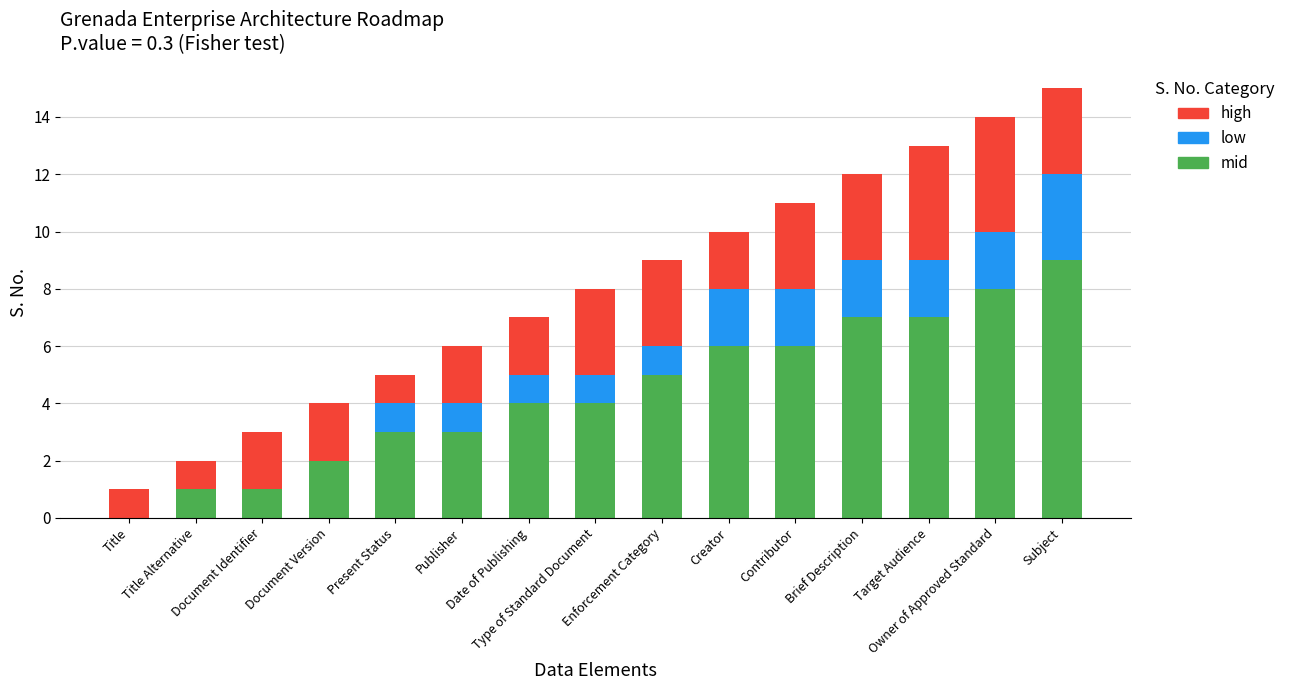

Rank the series by their average value, from highest to lowest.

mid, high, low